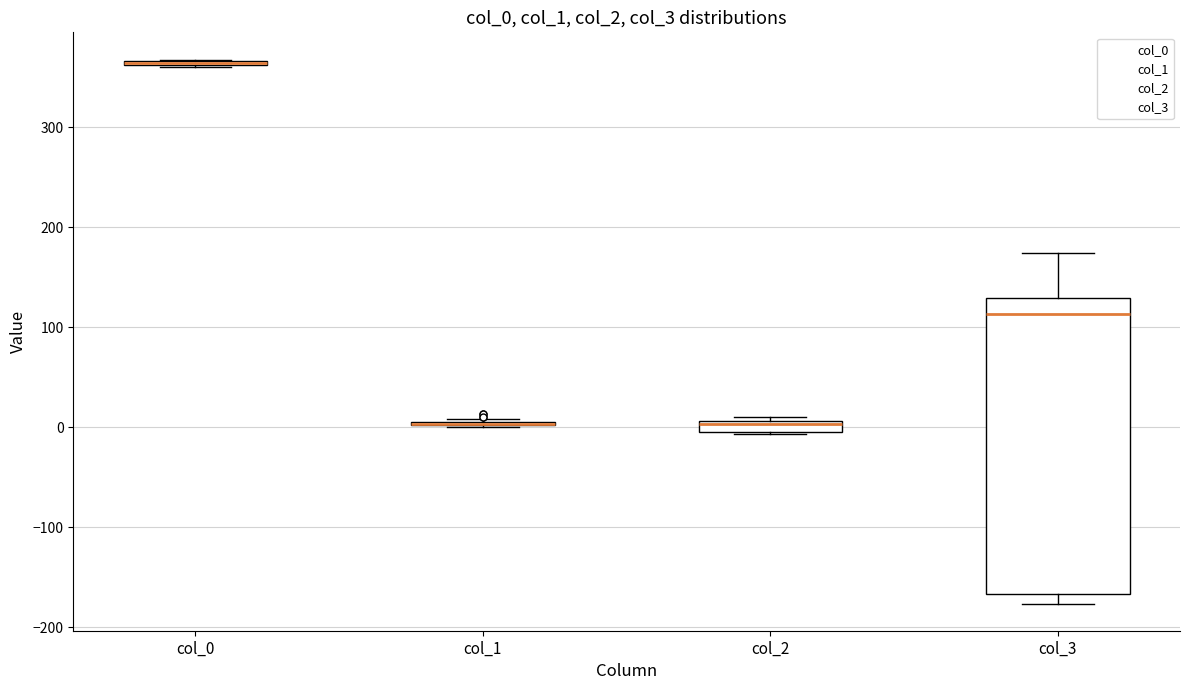

Where is the upper edge of the box for col_3 on the y-axis? The values are not printed on the chart, so give them approximately, as read against the axis.

130